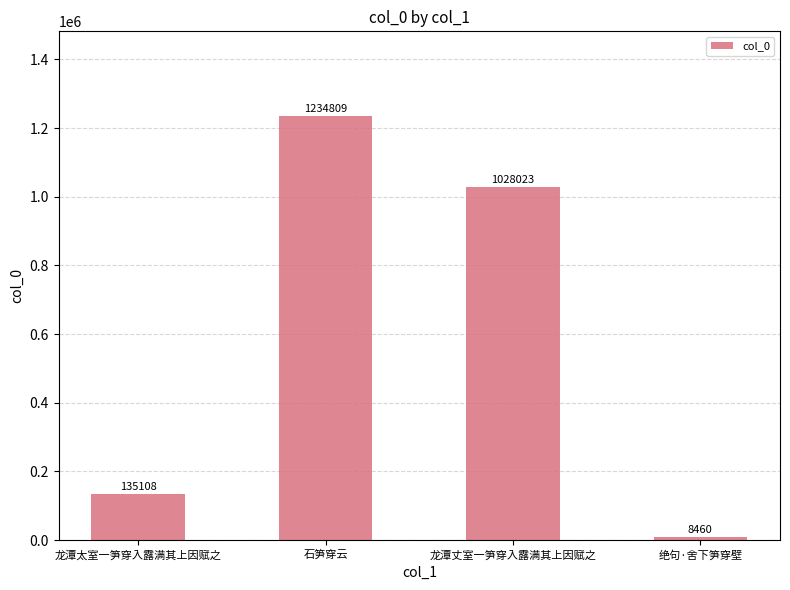

What is the difference between the values at 绝句·舍下笋穿壁 and 龙潭太室一笋穿入露满其上因赋之?

126648